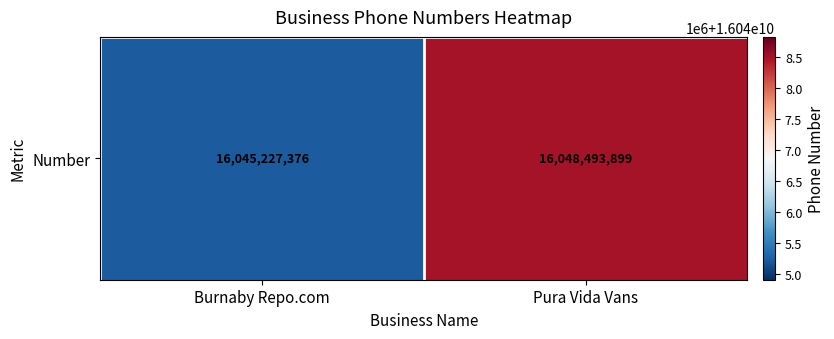

List the labels in order of value, smallest first.

Burnaby Repo.com, Pura Vida Vans